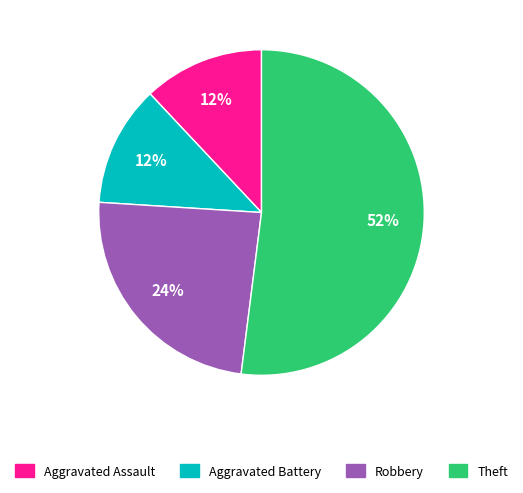

What is the ratio of the value at Theft to the value at Aggravated Assault?

4.3